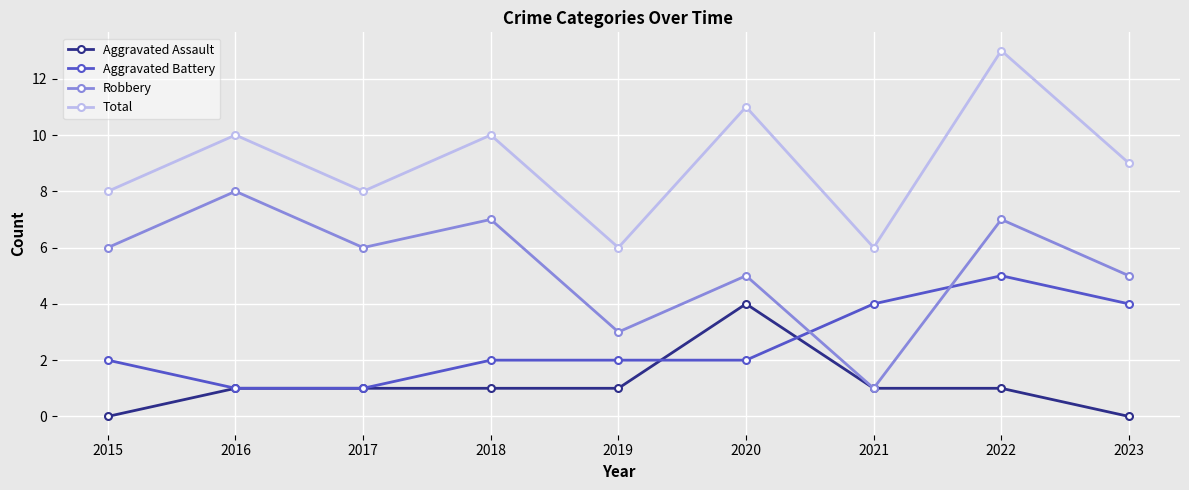

True or false: Total and Aggravated Battery intersect in this chart.

False